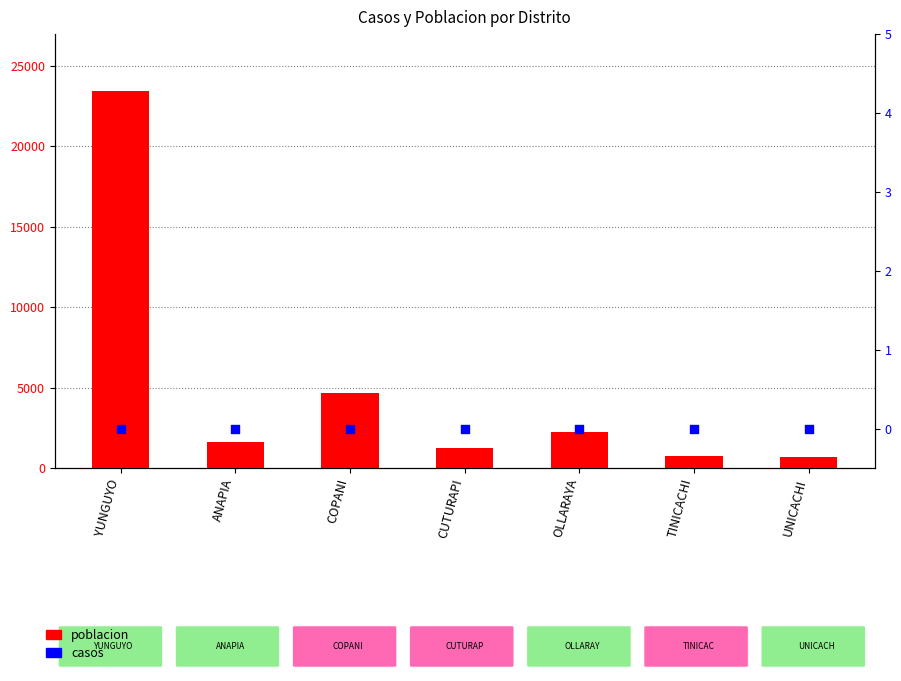

What are all the series names shown in the legend?

poblacion, casos